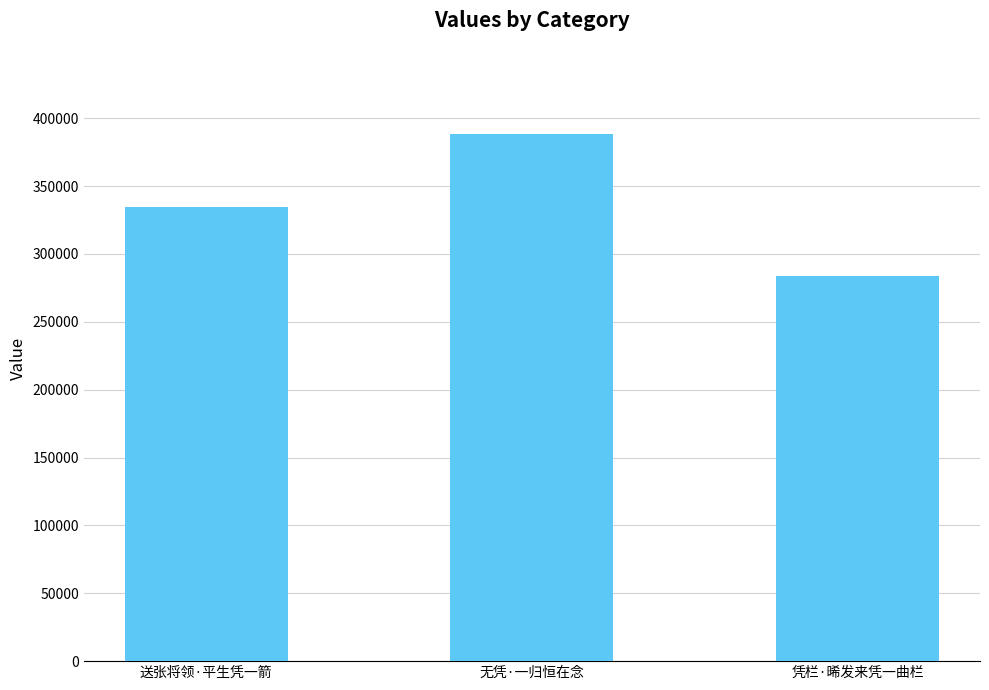

Are the bars grouped side by side (vs. stacked)?

No